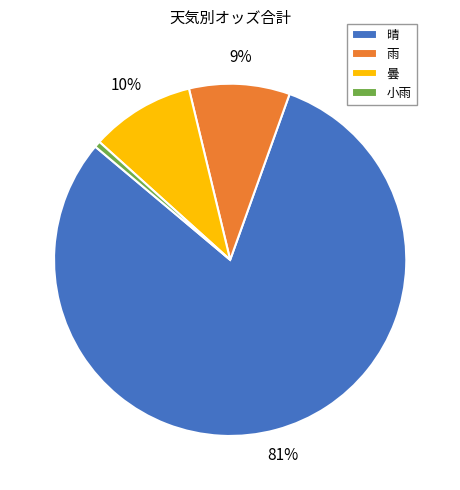

True or false: 晴 accounts for 81% of the total.

True